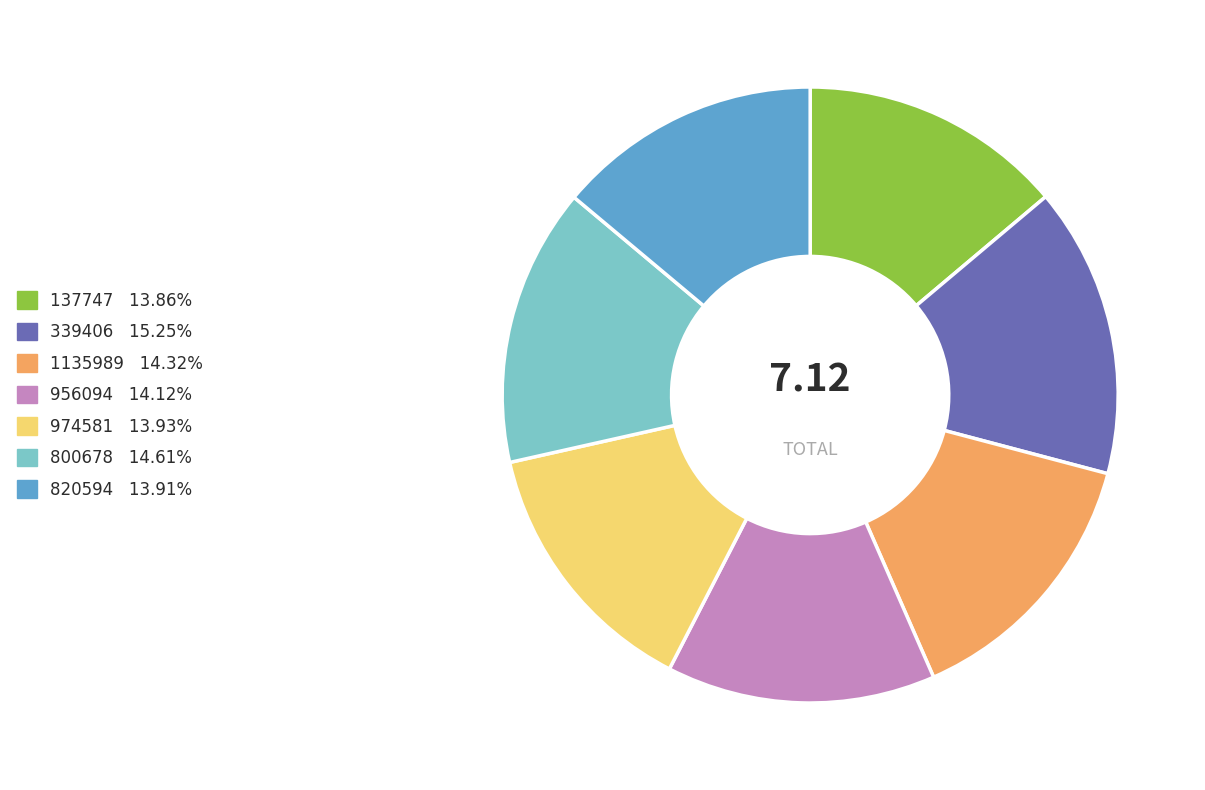

Do 820594 13.91% and 974581 13.93% together represent more than half of the pie?

No